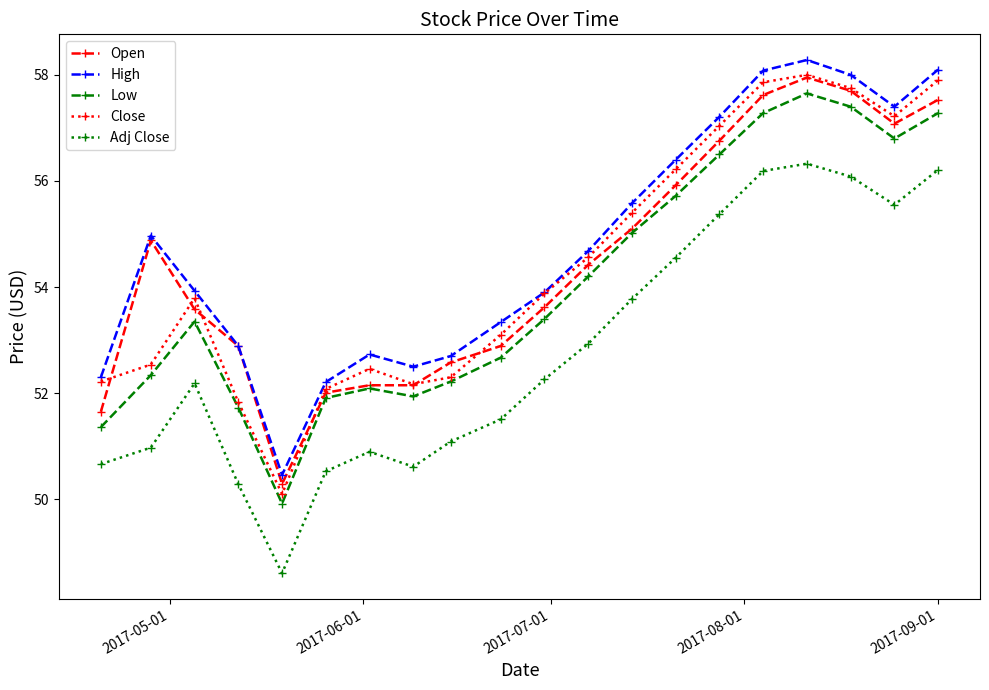

True or false: Low has more than 2 interior local peaks.

True